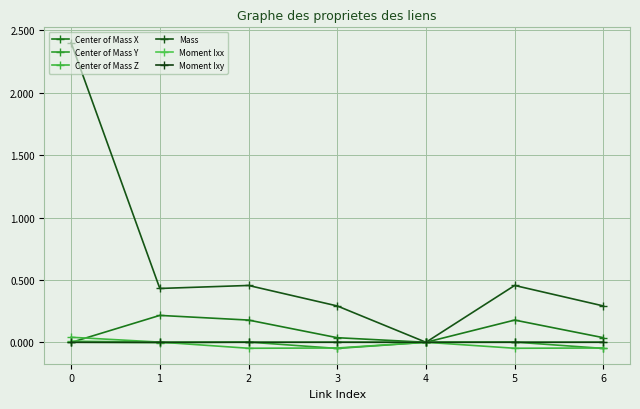

What is the value of the Mass point at the 4th from the left?

0.3